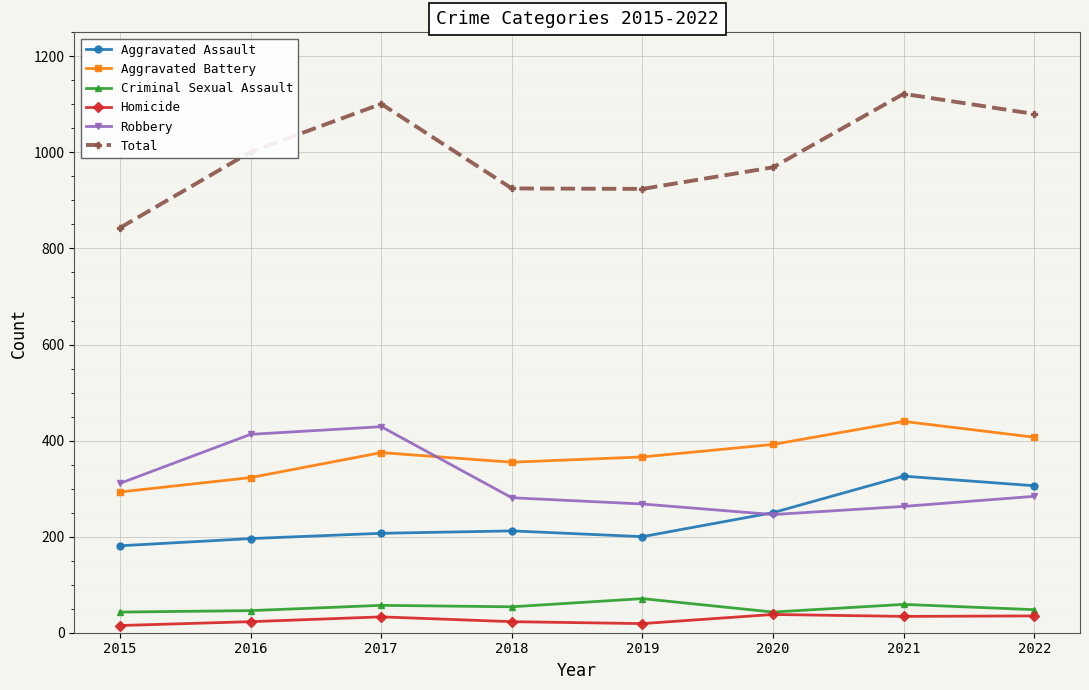

What is the sum of all Homicide values?

220